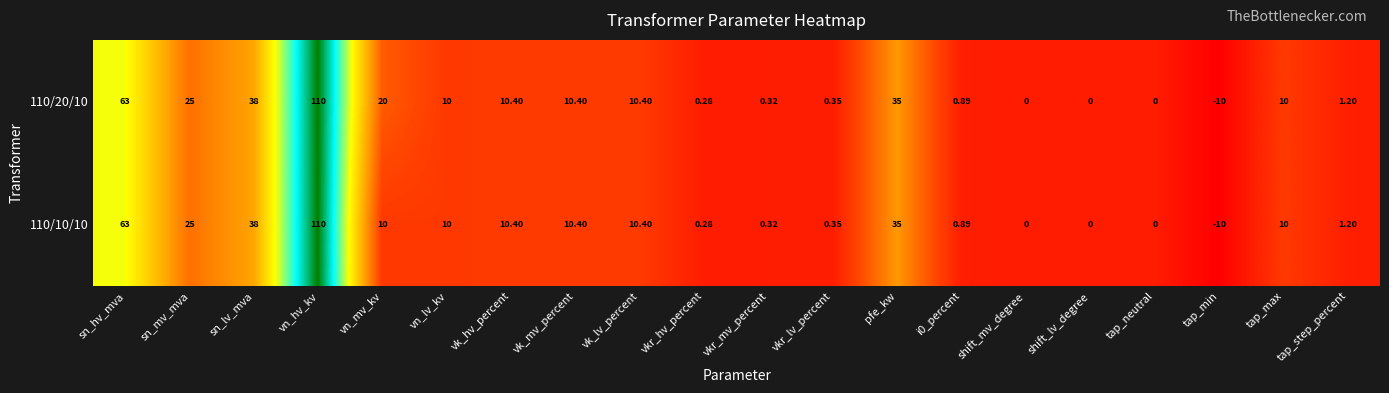

At which category does the chart reach its minimum across all series?

tap_min